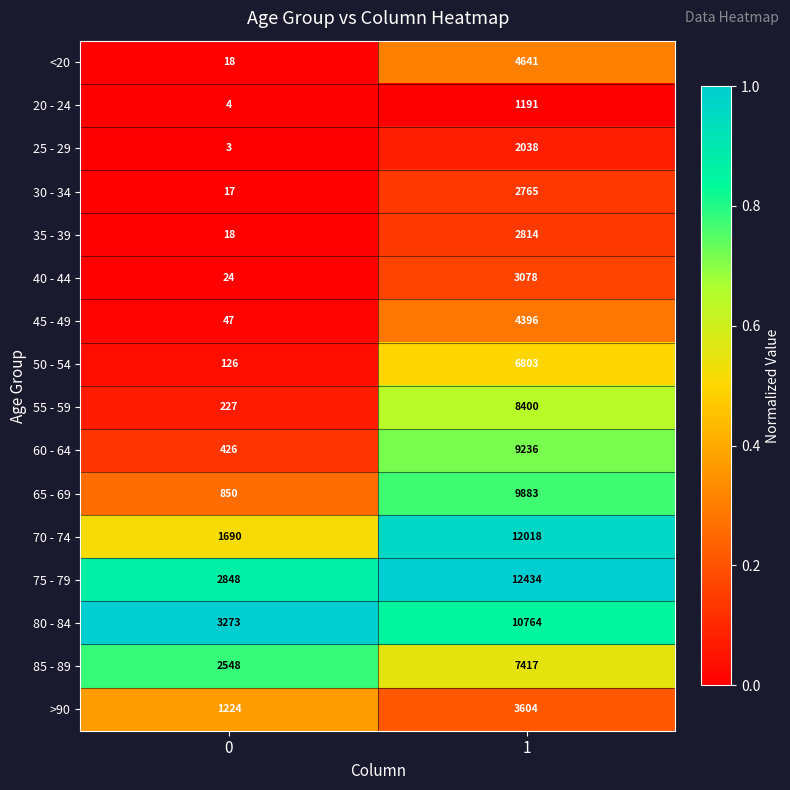

What is the approximate value of 60 - 64 at 0, to the nearest 10?

430